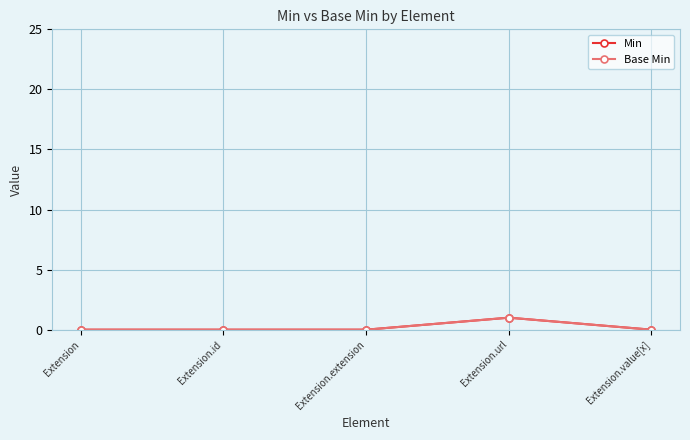

At how many categories does at least one series exceed 0?

1